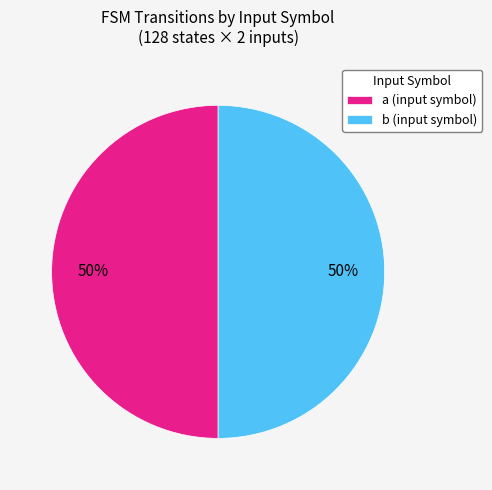

Combined, do b (input symbol) and a (input symbol) account for over 50%?

Yes